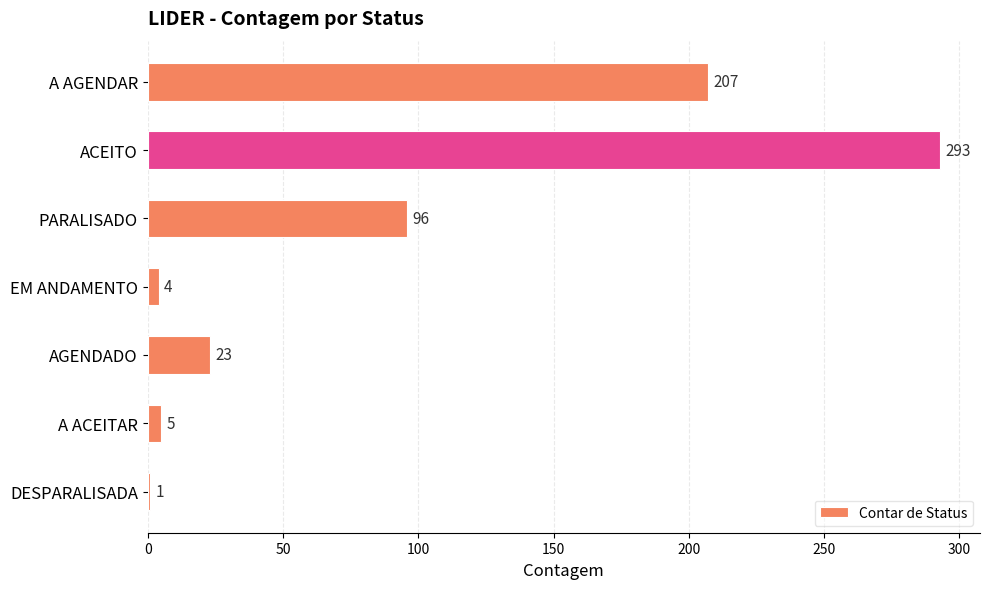

What is the sum of all values?

629